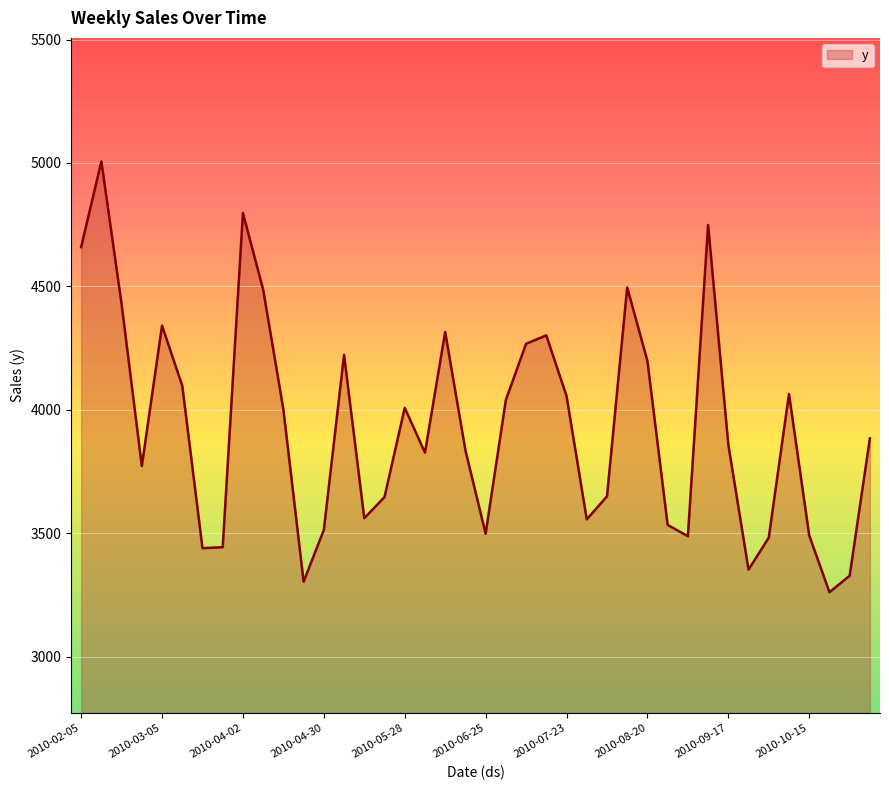

What is the smallest value displayed?

3260.7